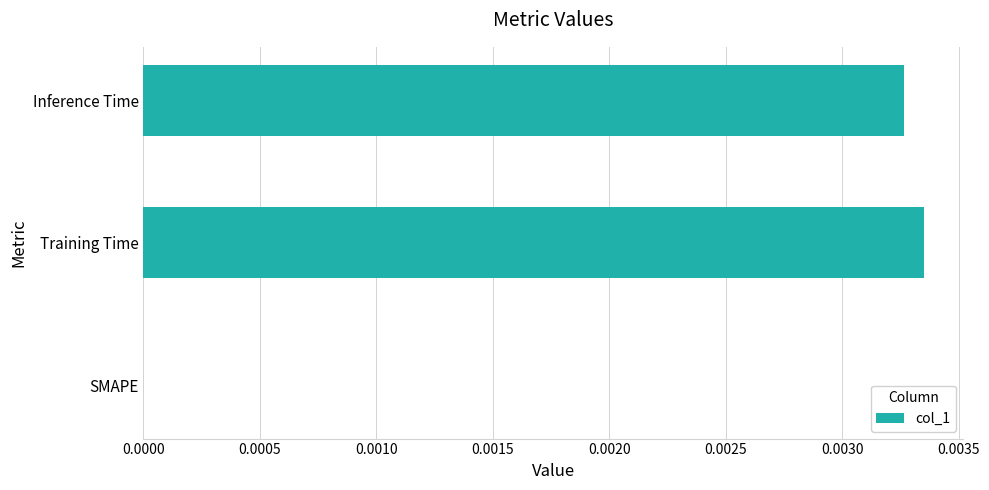

Which label corresponds to the largest value in the chart?

Training Time